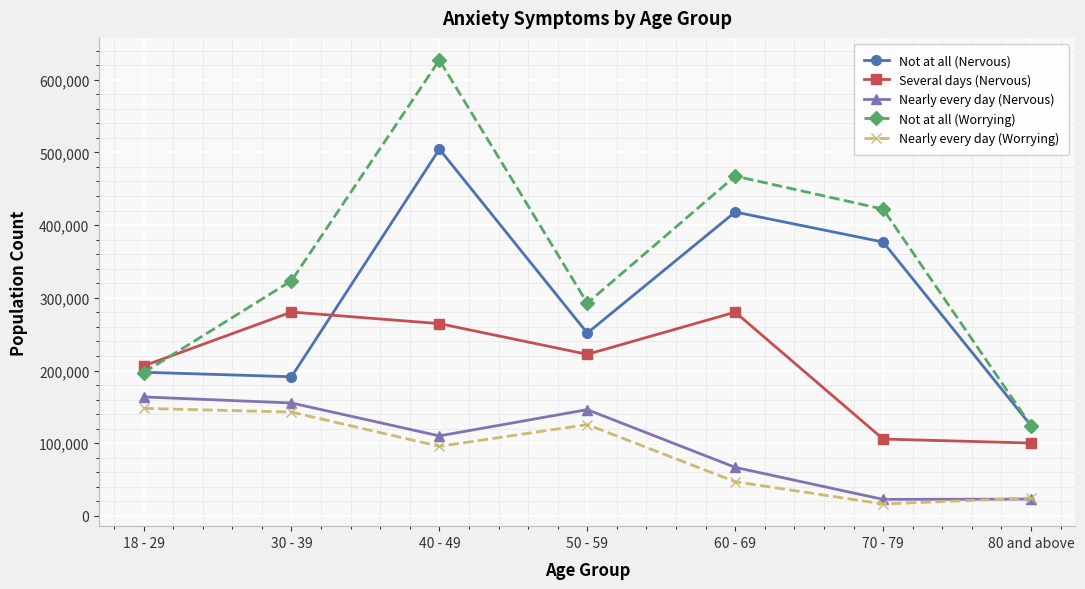

True or false: Nearly every day (Worrying) has a value of 225068 at 30 - 39.

False